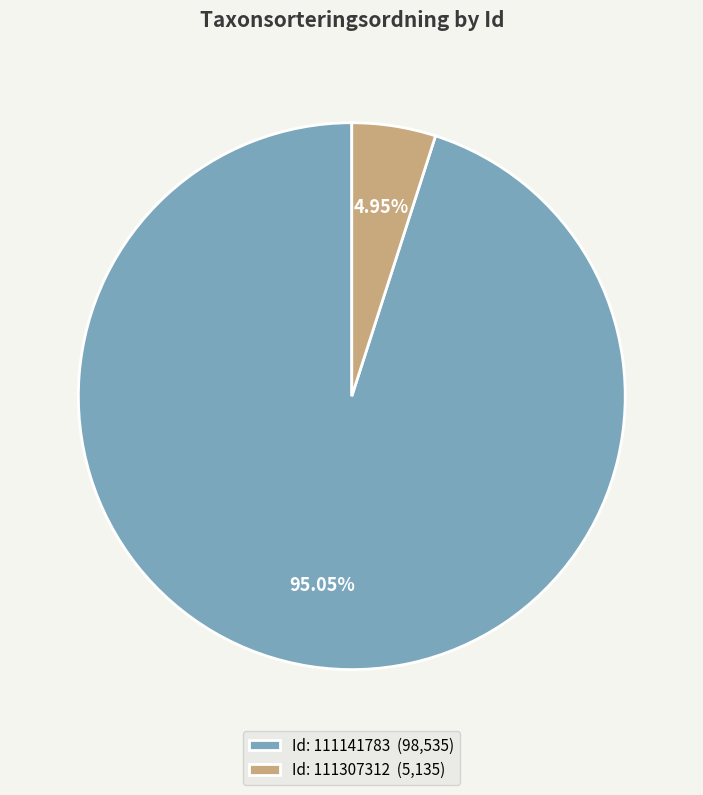

Which category has the smallest portion of the pie?

Id: 111307312 (5,135)